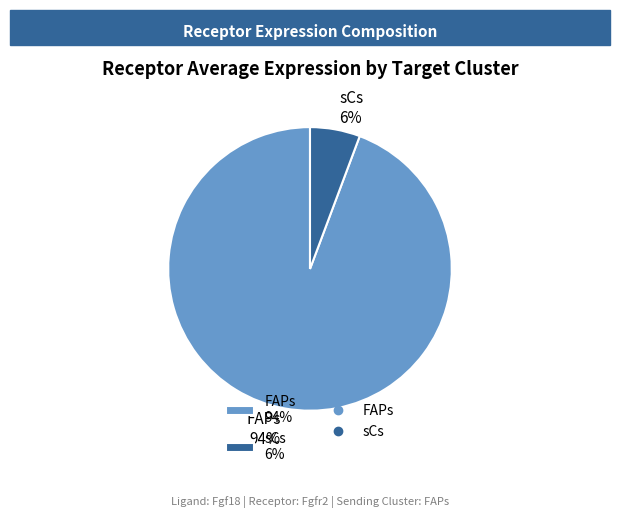

Combined, do sCs 6% and FAPs 94% account for over 50%?

Yes